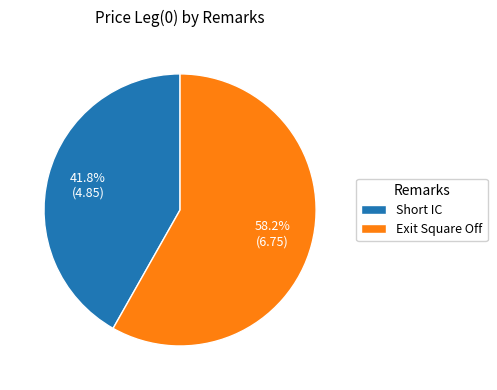

What percentage is the Short IC slice, to the nearest percent?

42%